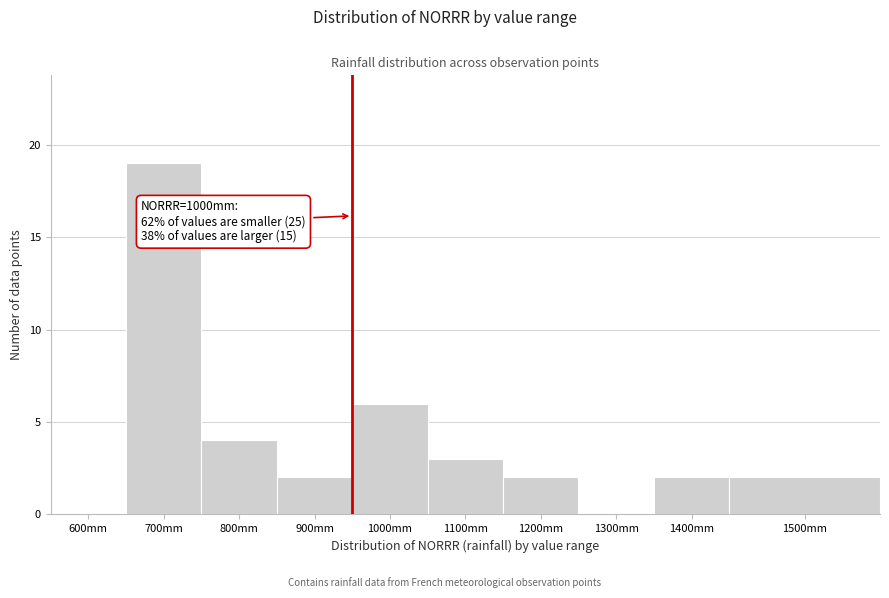

Reading left to right, what are all the values shown in this chart?

600mm=0	700mm=19	800mm=4	900mm=2	1000mm=6	1100mm=3	1200mm=2	1300mm=0	1400mm=2	1500mm=2